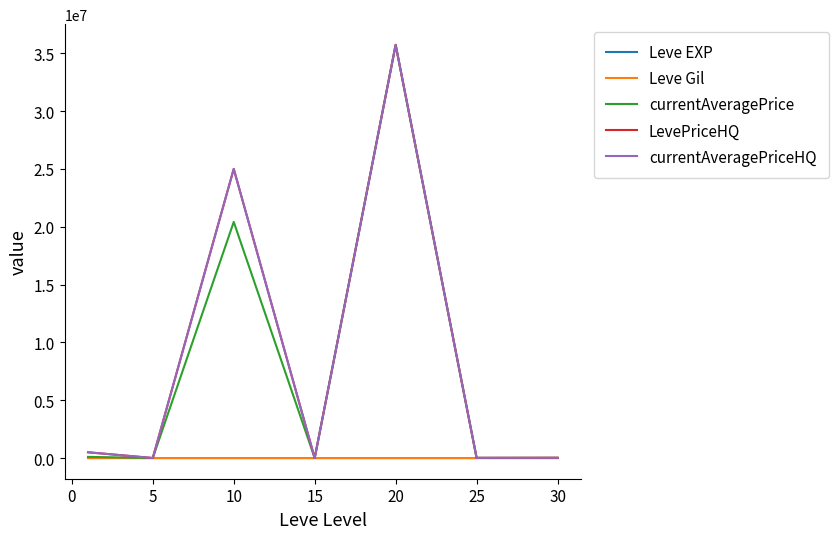

What is the maximum value for LevePriceHQ?

35730271.7